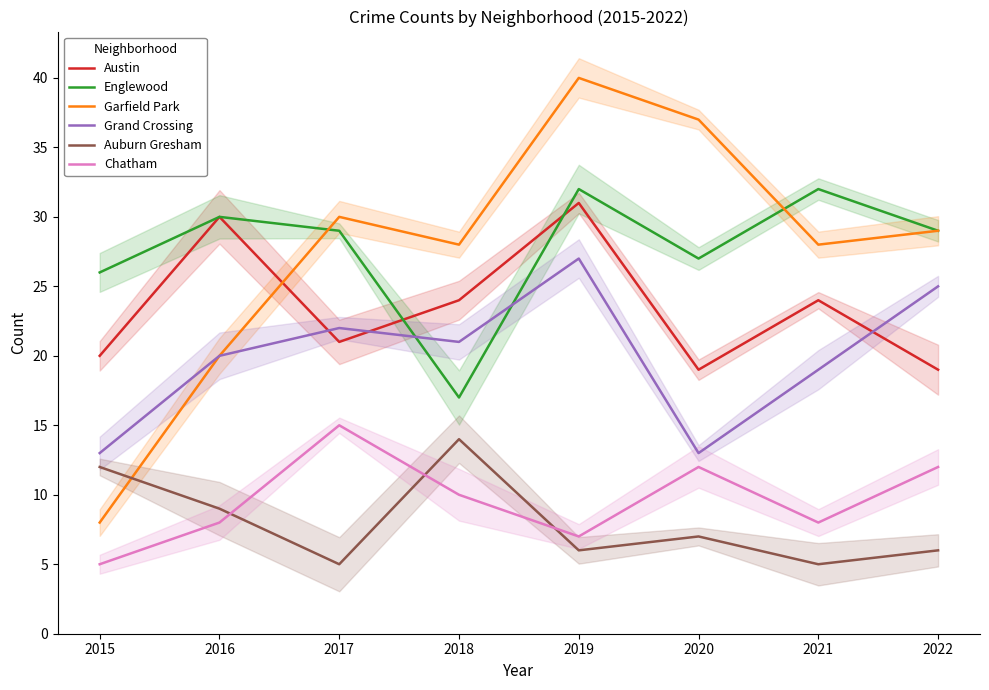

Reading left to right, list all the values displayed in this chart.

Austin: 2015=20	2016=30	2017=21	2018=24	2019=31	2020=19	2021=24	2022=19
Englewood: 2015=26	2016=30	2017=29	2018=17	2019=32	2020=27	2021=32	2022=29
Garfield Park: 2015=8	2016=20	2017=30	2018=28	2019=40	2020=37	2021=28	2022=29
Grand Crossing: 2015=13	2016=20	2017=22	2018=21	2019=27	2020=13	2021=19	2022=25
Auburn Gresham: 2015=12	2016=9	2017=5	2018=14	2019=6	2020=7	2021=5	2022=6
Chatham: 2015=5	2016=8	2017=15	2018=10	2019=7	2020=12	2021=8	2022=12